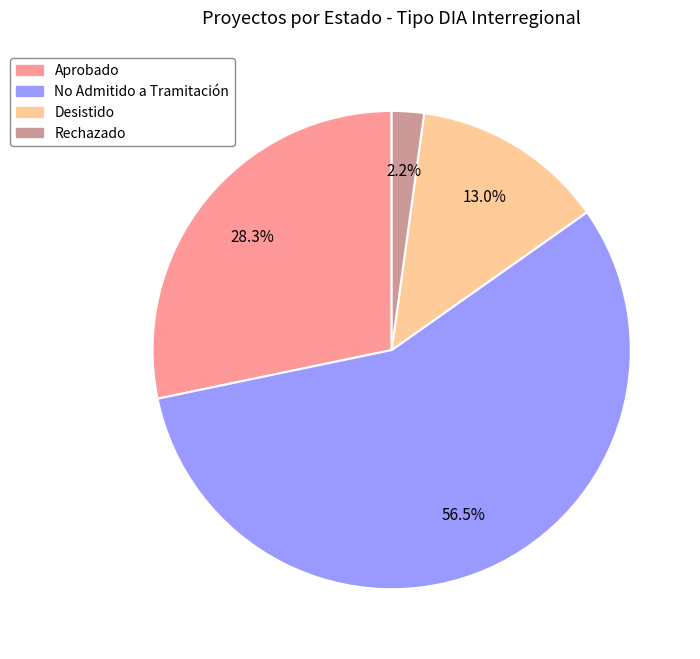

Do Rechazado and No Admitido a Tramitación together represent more than half of the pie?

Yes